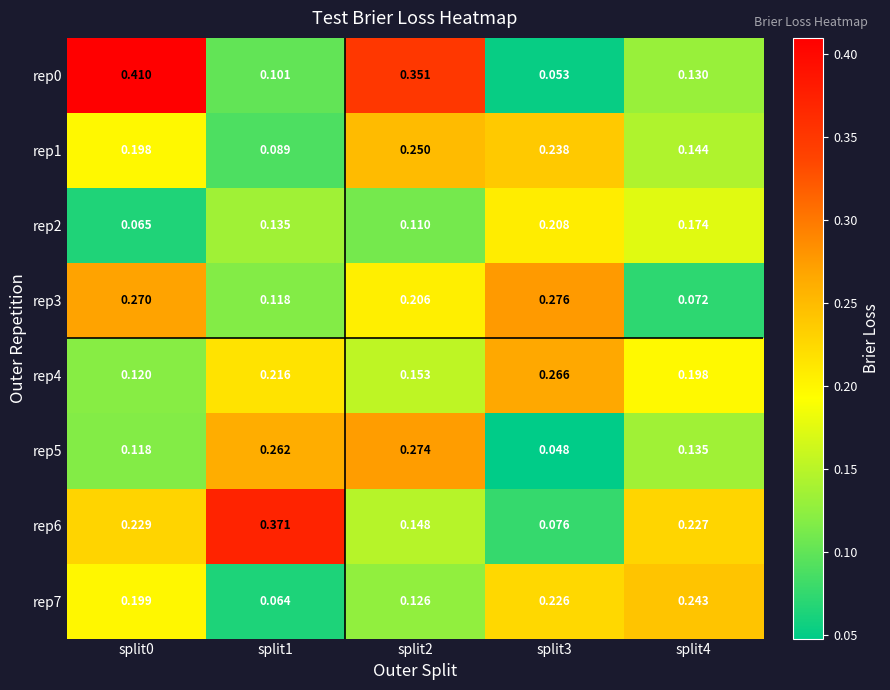

At which category does the chart reach its minimum across all series?

split3